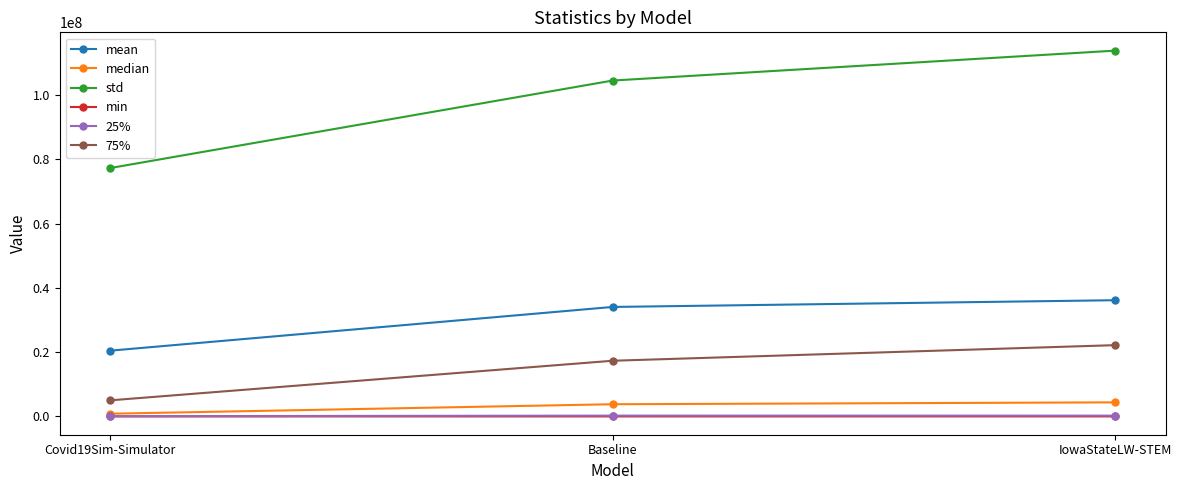

Is the value of 75% at Baseline greater than the value of 25% at Baseline?

Yes